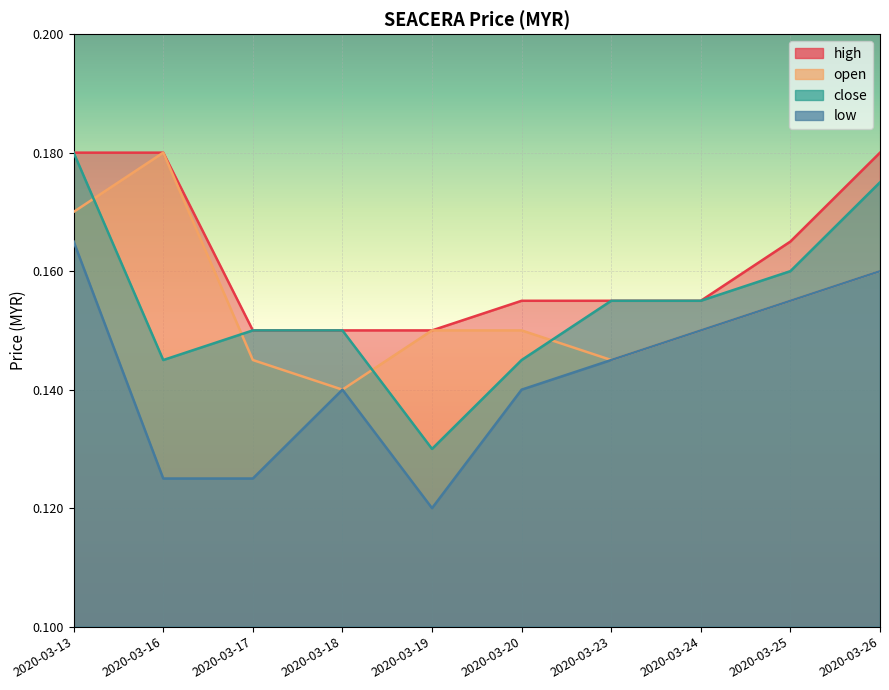

What value does the open series have at 2020-03-13?

0.2